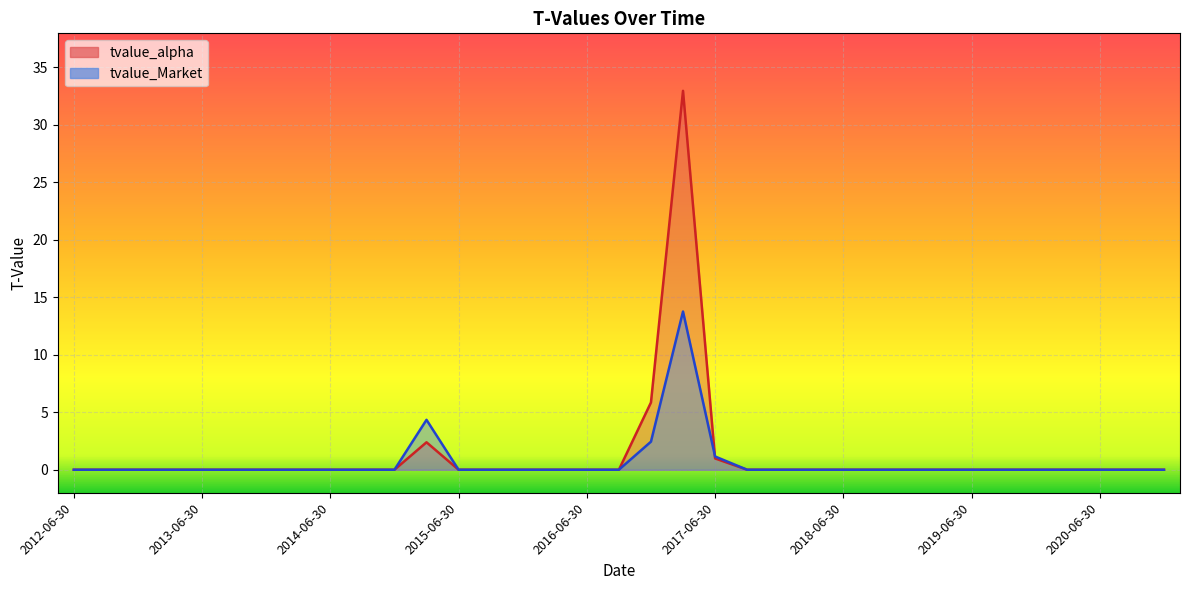

What is the label of the 33rd point from the left?

2020-06-30